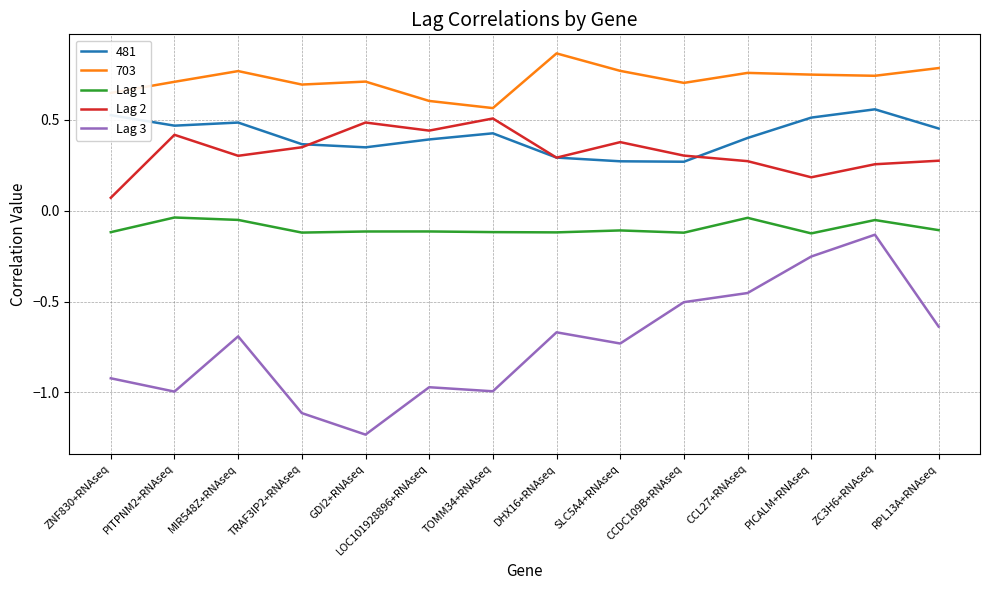

True or false: Lag 2 and Lag 3 cross at least once.

False